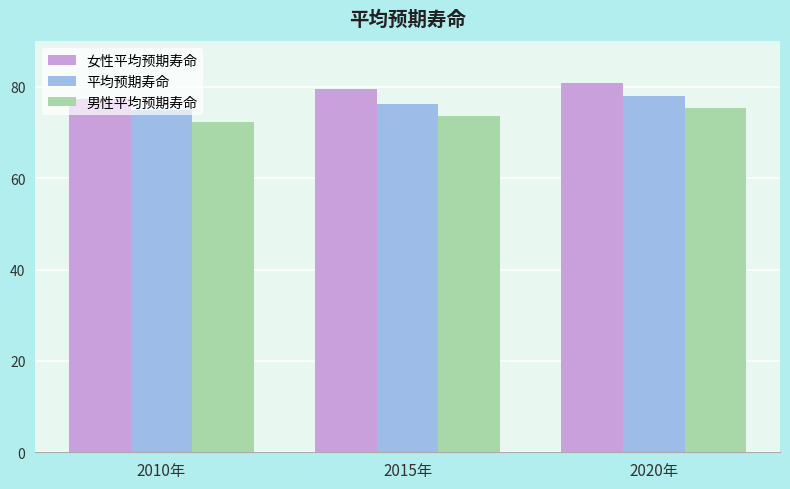

At which label is 女性平均预期寿命 closest to 79?

2015年